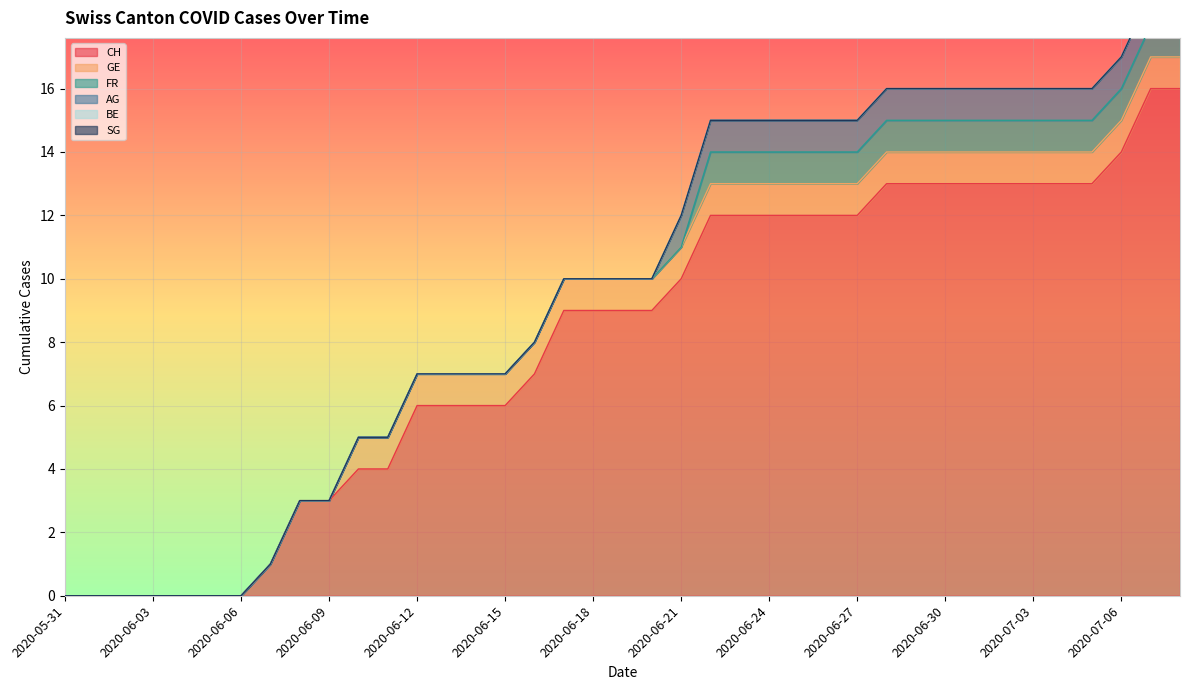

Reading right to left, transcribe all the data shown in this chart.

CH: 16	16	14	13	13	13	13	13	13	13	13	12	12	12	12	12	12	10	9	9	9	9	7	6	6	6	6	4	4	3	3	1	0	0	0	0	0	0	0
GE: 1	1	1	1	1	1	1	1	1	1	1	1	1	1	1	1	1	1	1	1	1	1	1	1	1	1	1	1	1	0	0	0	0	0	0	0	0	0	0
FR: 1	1	1	1	1	1	1	1	1	1	1	1	1	1	1	1	1	0	0	0	0	0	0	0	0	0	0	0	0	0	0	0	0	0	0	0	0	0	0
AG: 1	1	1	1	1	1	1	1	1	1	1	1	1	1	1	1	1	1	0	0	0	0	0	0	0	0	0	0	0	0	0	0	0	0	0	0	0	0	0
BE: 0	0	0	0	0	0	0	0	0	0	0	0	0	0	0	0	0	0	0	0	0	0	0	0	0	0	0	0	0	0	0	0	0	0	0	0	0	0	0
SG: 2	0	0	0	0	0	0	0	0	0	0	0	0	0	0	0	0	0	0	0	0	0	0	0	0	0	0	0	0	0	0	0	0	0	0	0	0	0	0